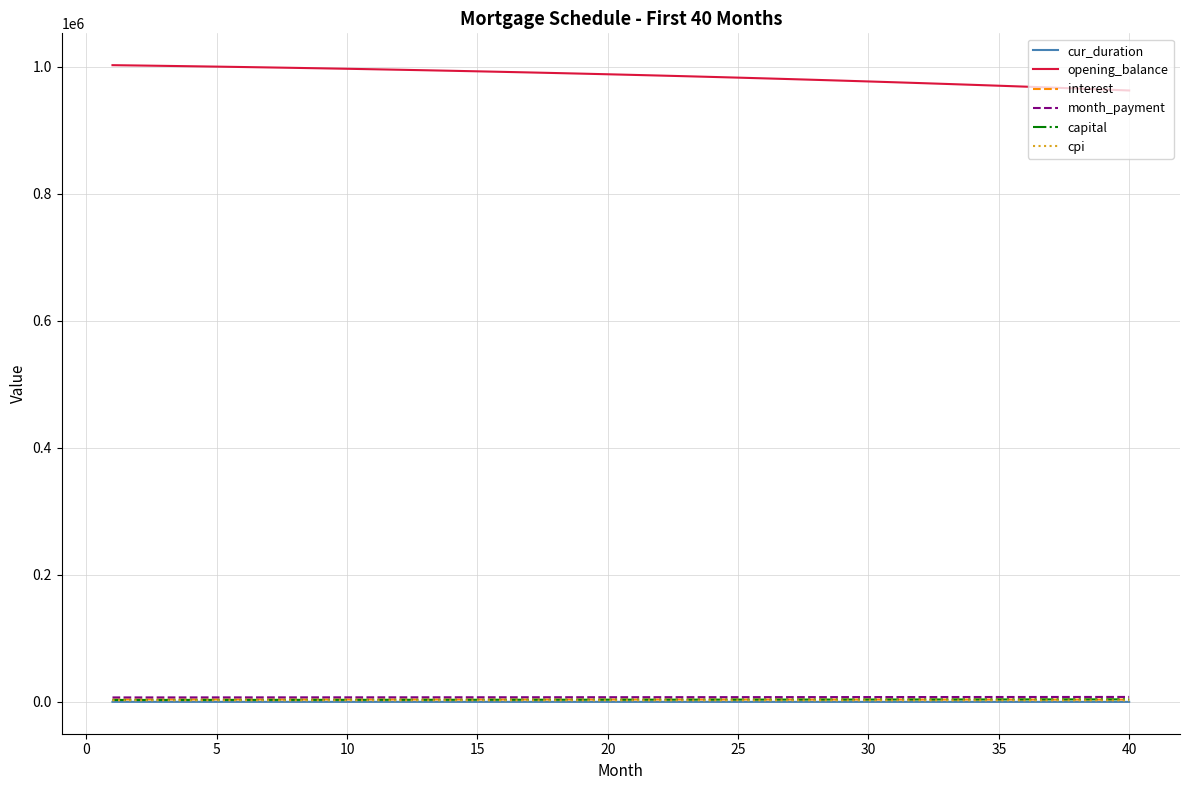

Which series has the largest total across all categories?

opening_balance